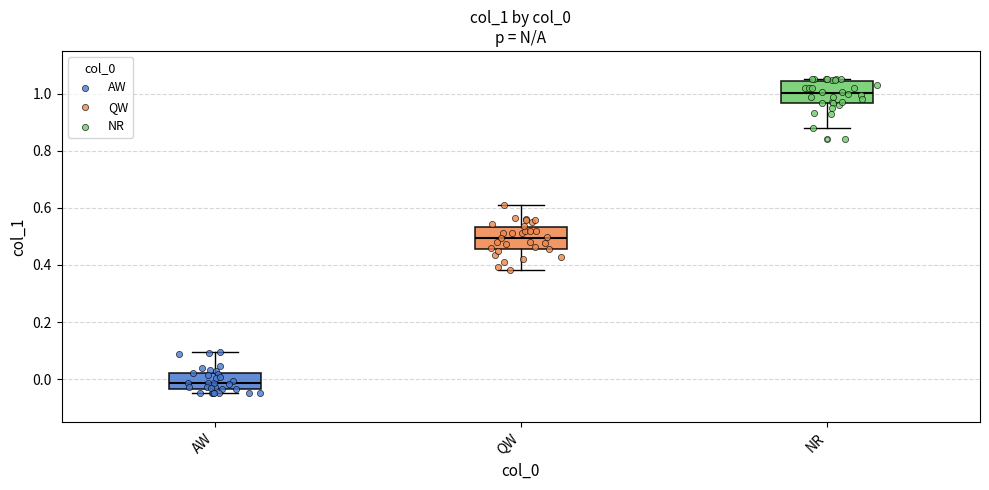

Reading left to right, read every box against the y-axis: the position of its median line, the range the box covers, and the ends of its whiskers. The values are not printed on the chart, so give them approximately, as read against the axis.

AW: median -0.02, box -0.04 to 0.02, whiskers -0.04 (just below the box's lower edge) to 0.10
QW: median 0.50, box 0.46 to 0.54, whiskers 0.38 to 0.62
NR: median 1.00, box 0.96 to 1.04, whiskers 0.88 to 1.06